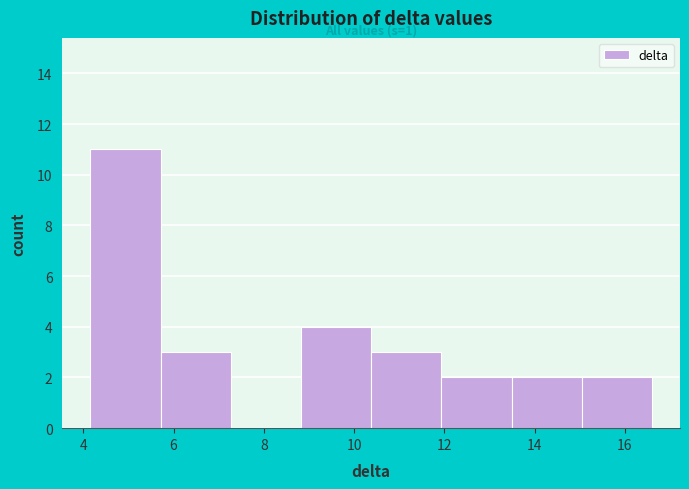

Which range on the x-axis has the tallest bar?

4.2 to 5.8